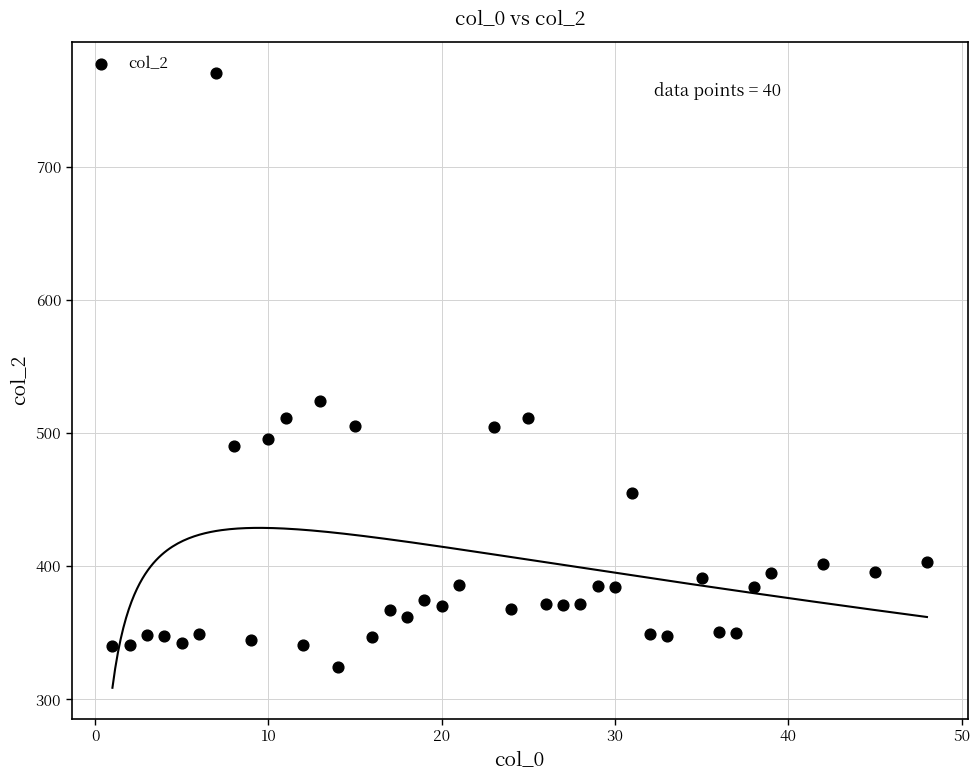

What Y value in the scatter plot is closest to 547?

524.5